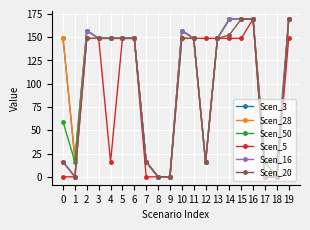

What is the maximum value for Scen_28?

169.3